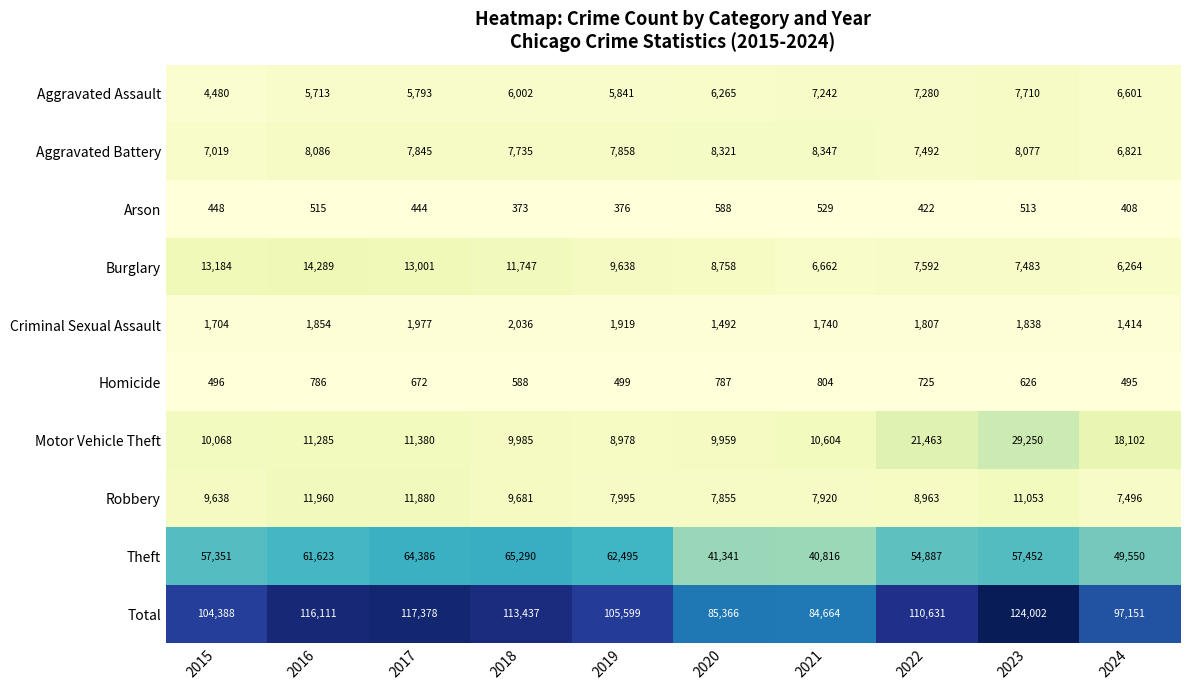

Which series changed the most between 2016 and 2022?

Motor Vehicle Theft